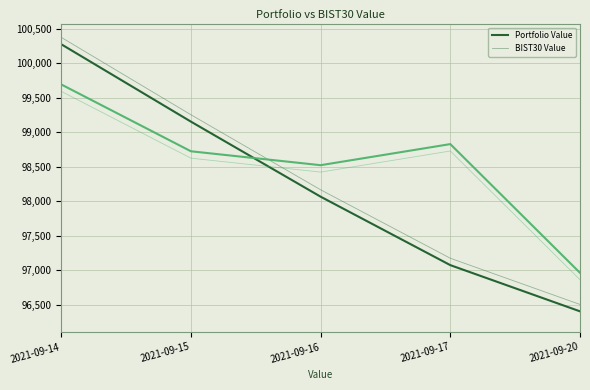

How many lines are shown in the chart?

4